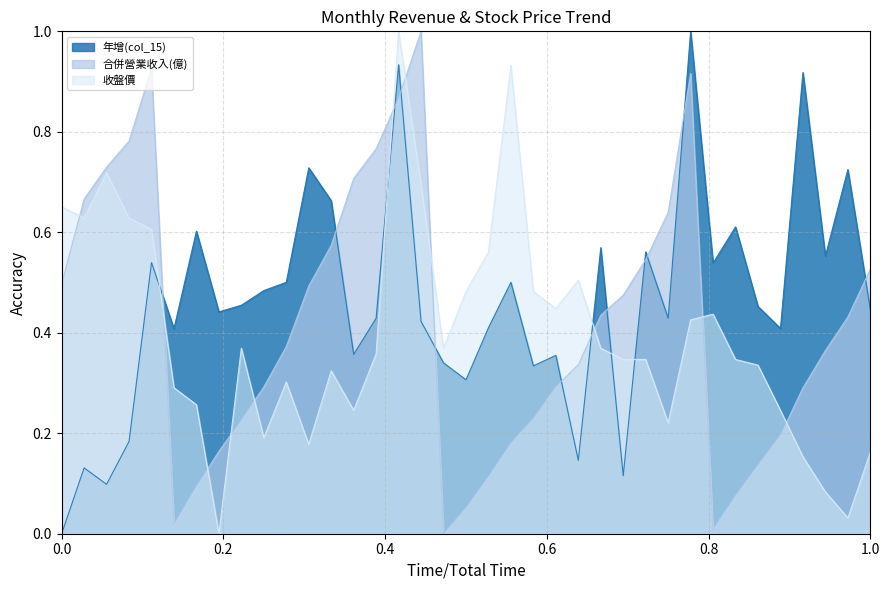

How many interior local valleys does the 年增(col_15) series have?

12